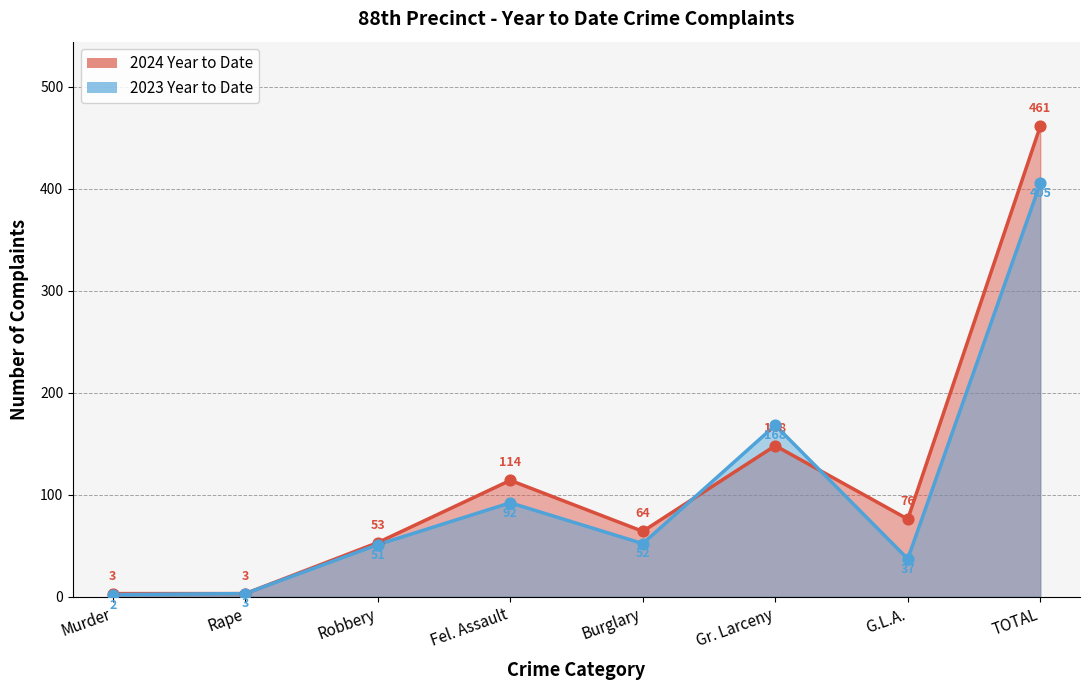

What are all the series names shown in the legend?

2024 Year to Date, 2023 Year to Date